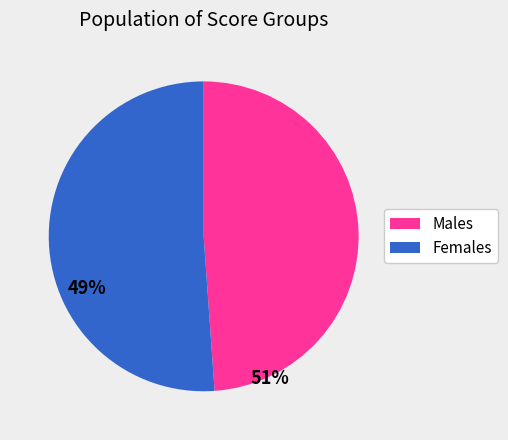

Approximately how many times larger is the value at Males compared to Females?

1.0